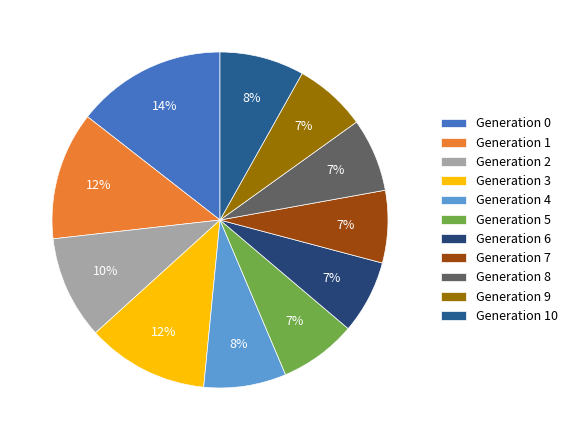

How many segments does this pie chart have?

11